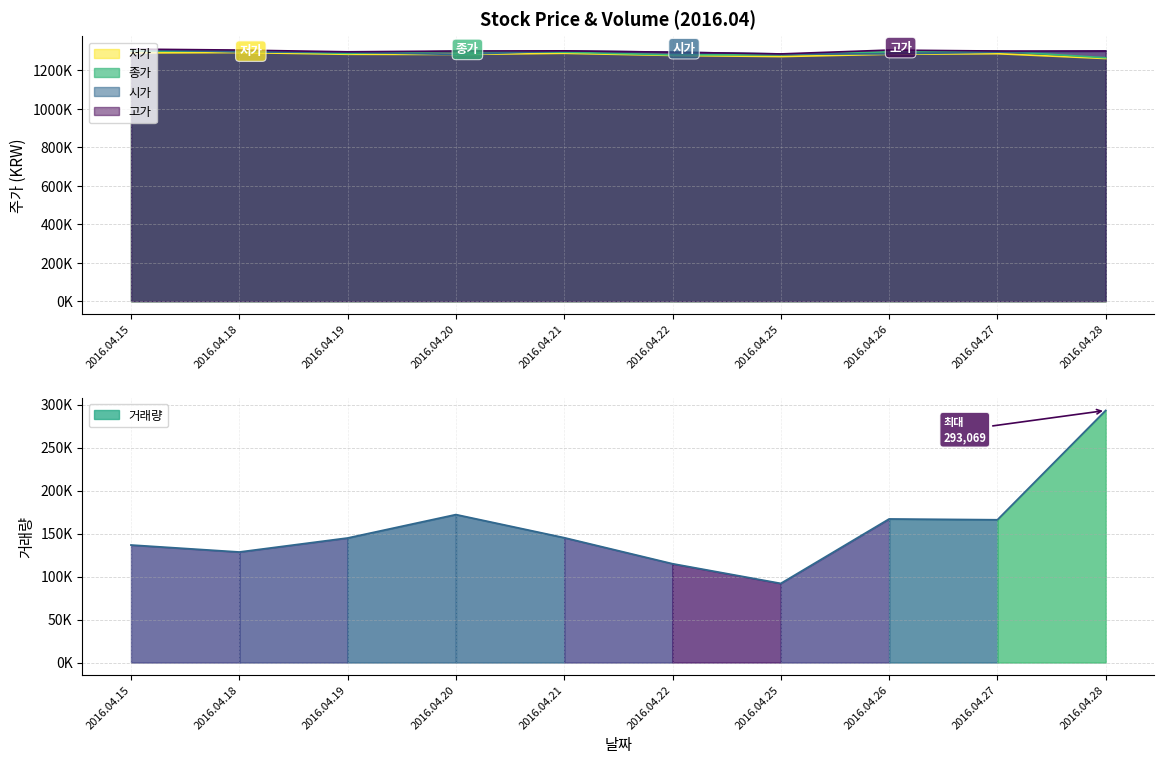

Which series has the largest range (max minus min)?

거래량